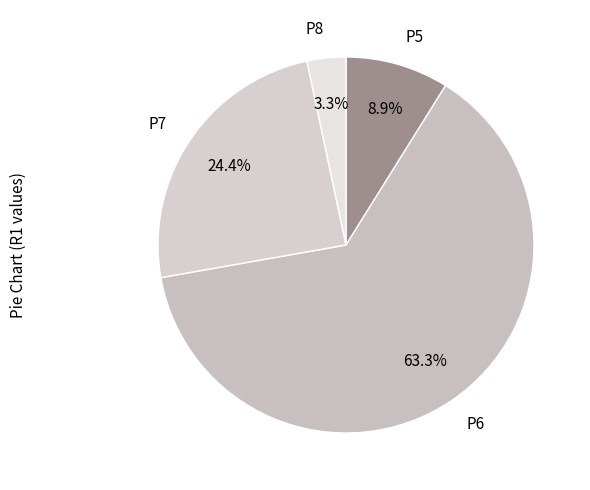

To the nearest percent, what is the difference between the P7 and P8 slice percentages?

21%